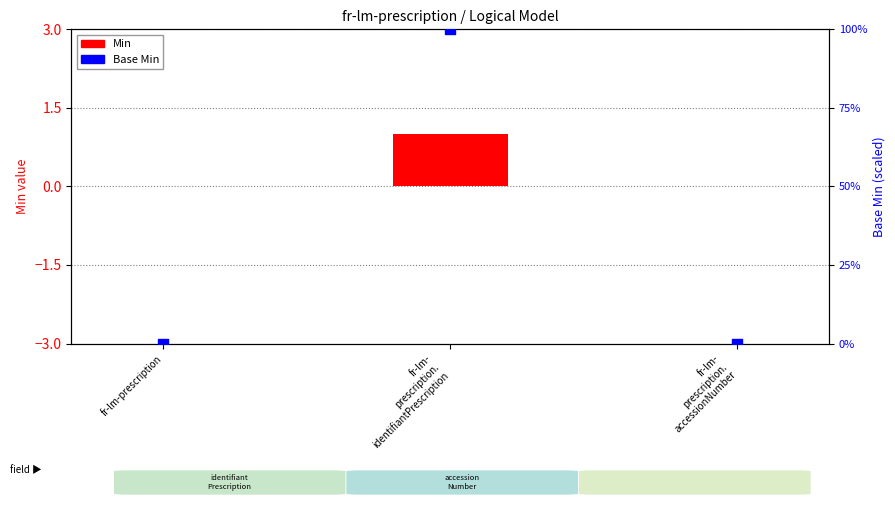

Which series contains the highest Y value?

Base Min